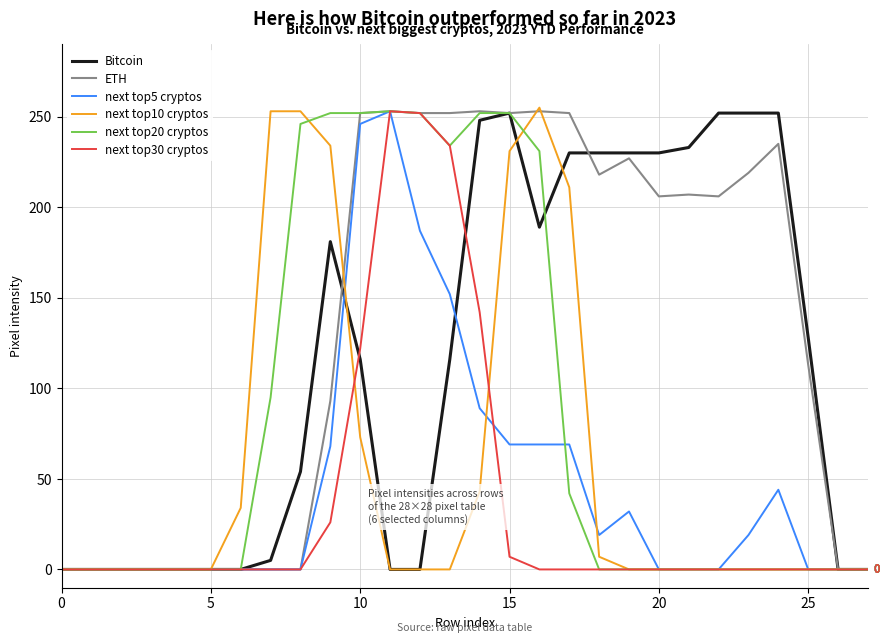

What is the maximum value shown in the chart?

255